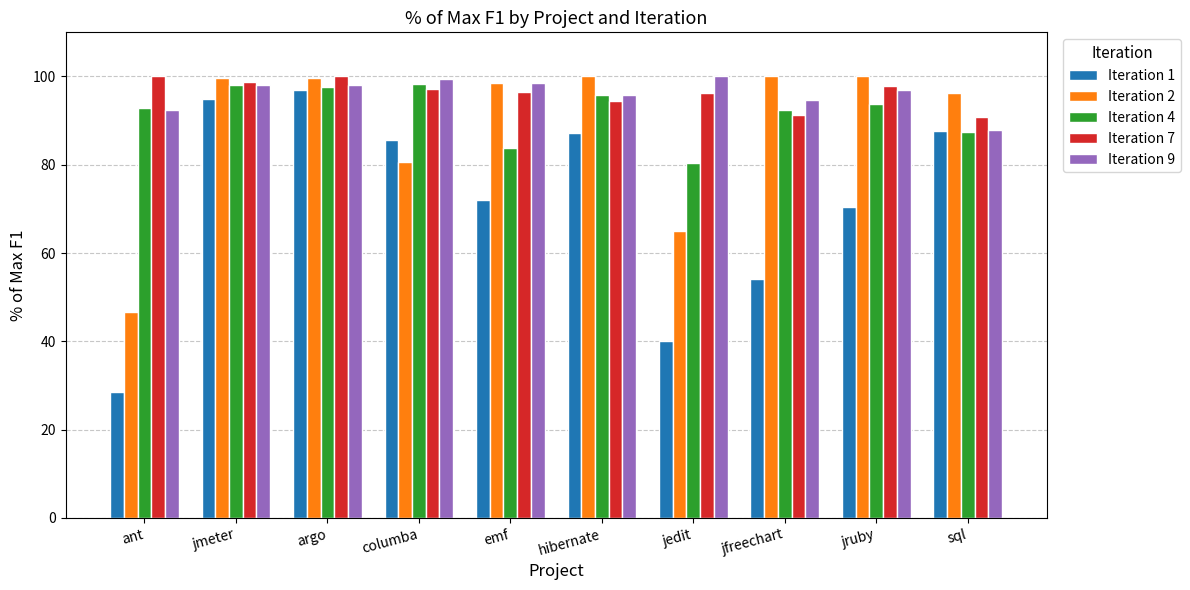

What is the difference between the second highest and second lowest values in the Iteration 4 series?

14.3